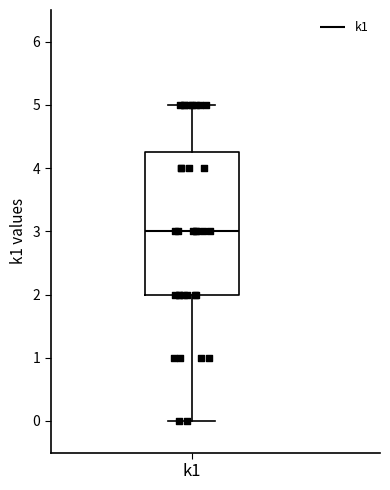

Transcribe this box plot: give where the median line is, the range the box spans, and where the two whiskers end, as read against the y-axis. The values are not printed on the chart, so give them approximately, as read against the axis.

median 3.0, box 2.0 to 4.3, whiskers 0.0 to 5.0